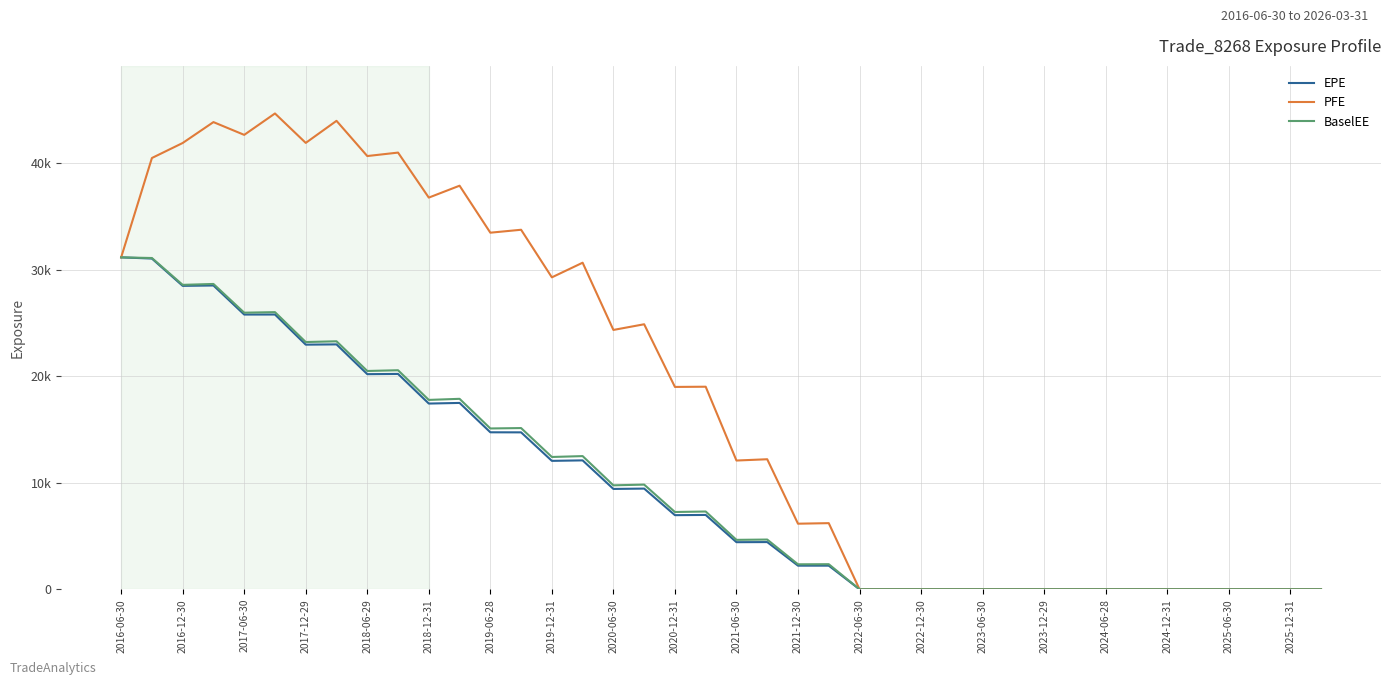

At which label does EPE reach its peak?

2016-06-30